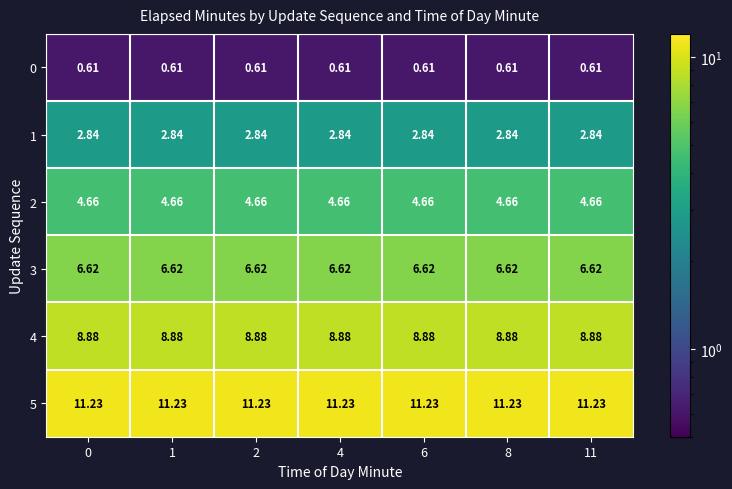

Count the number of data series in this chart.

6